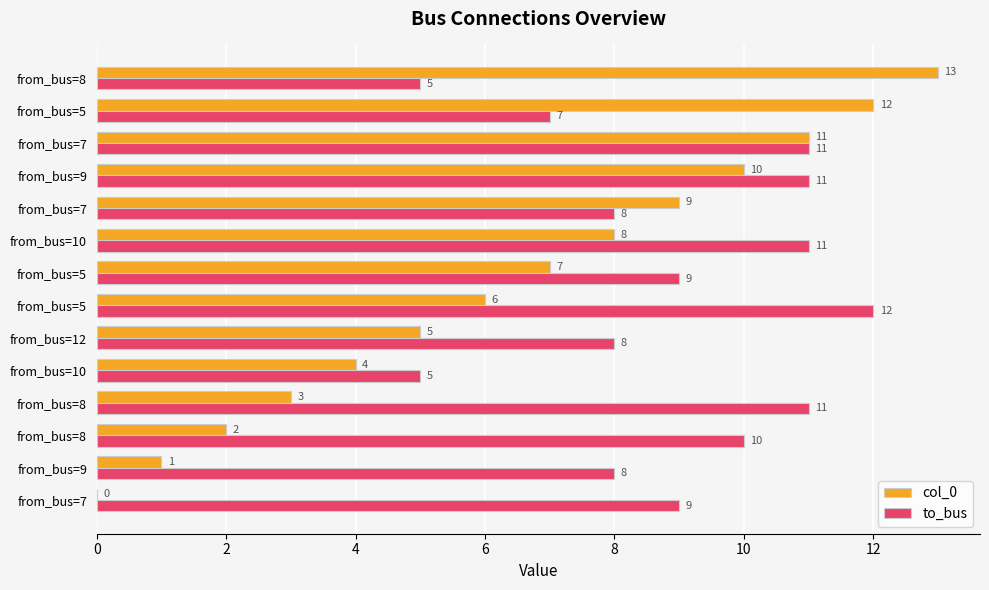

Count the number of data series in this chart.

2